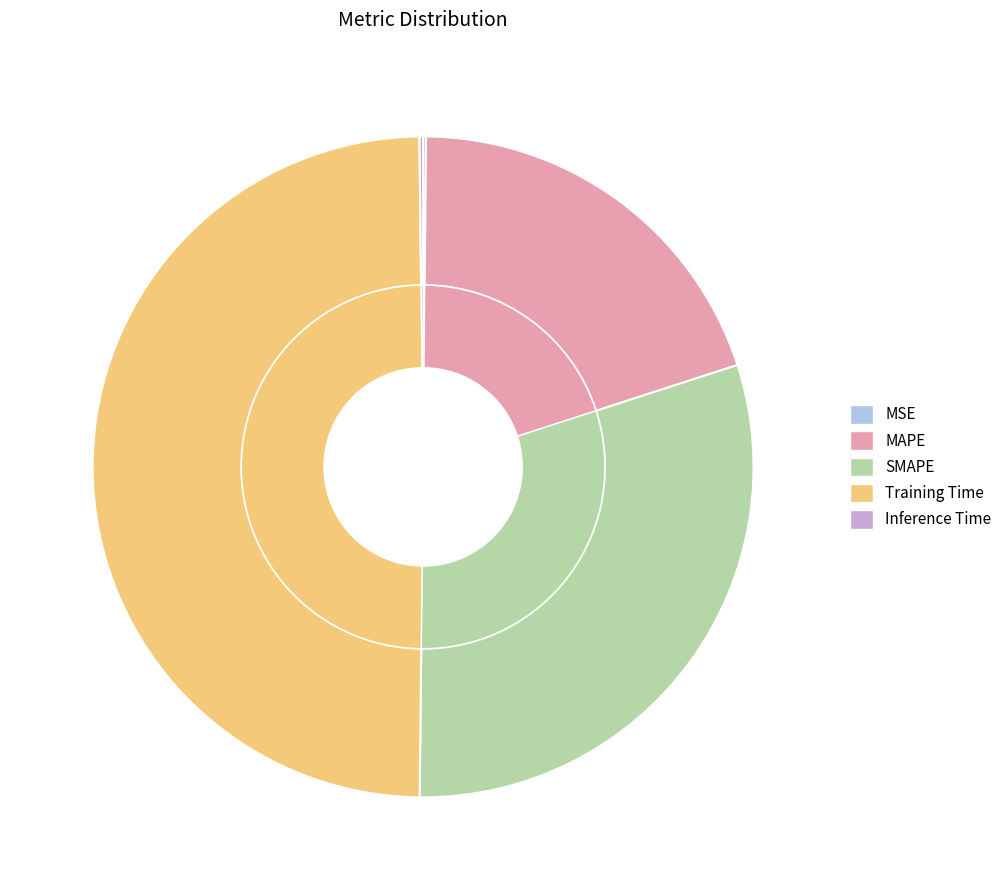

To the nearest percent, what is the difference between the largest and smallest slice percentages?

50%